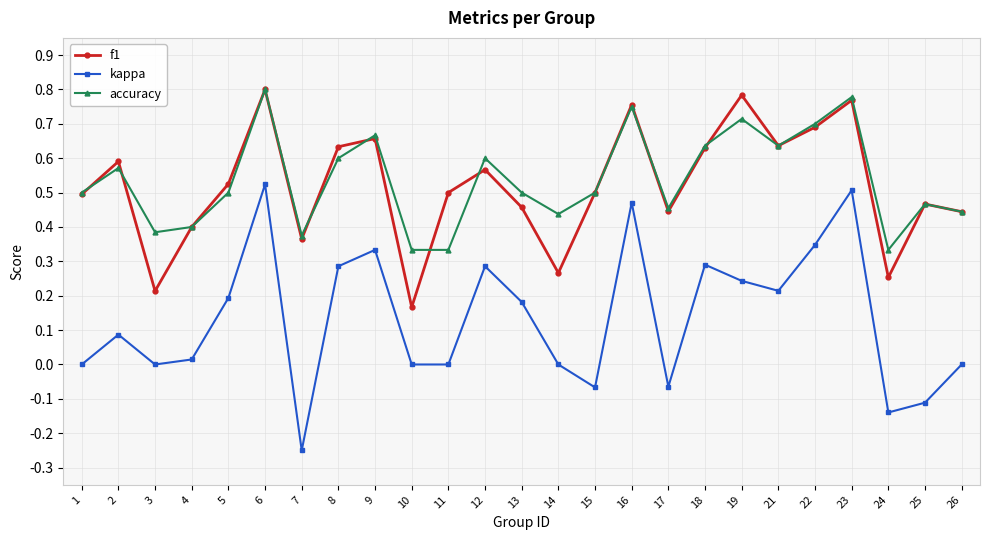

True or false: f1 has more than 1 points higher than both neighbors.

True